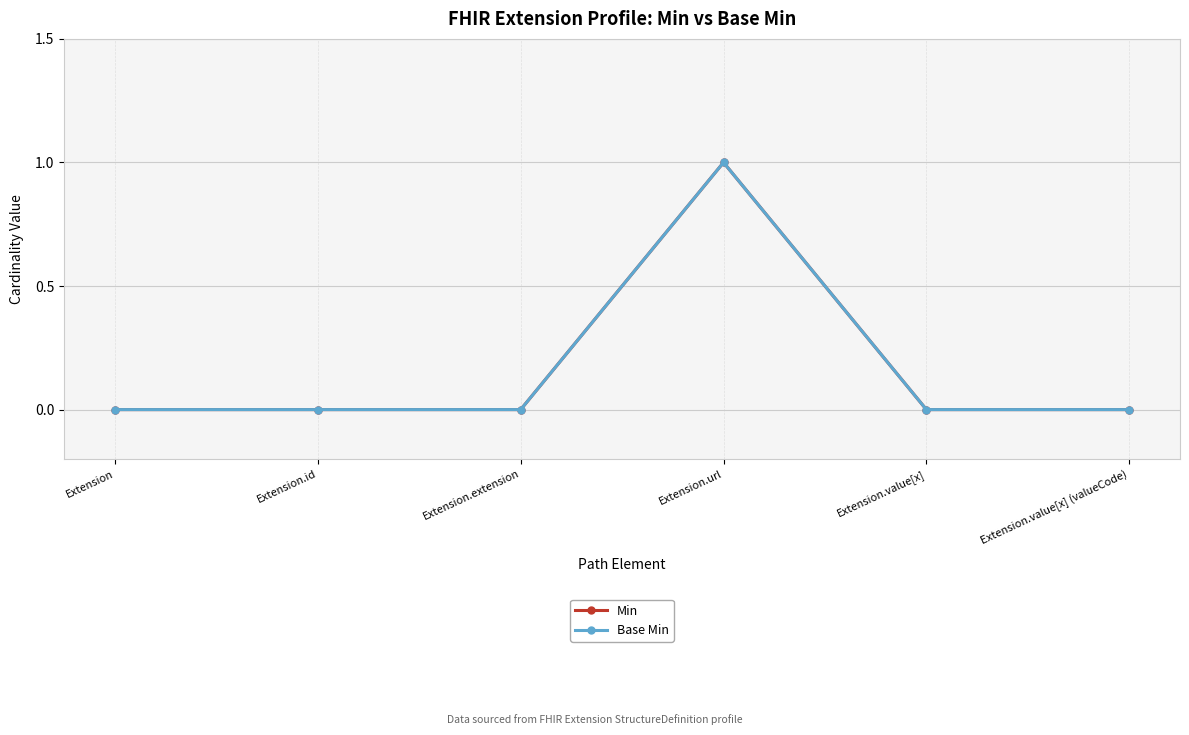

Between Extension and Extension.id, which series saw the biggest shift?

Min